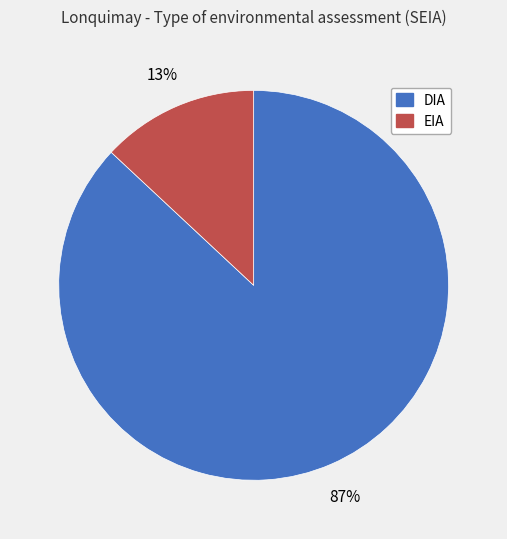

Do EIA and DIA together represent more than half of the pie?

Yes